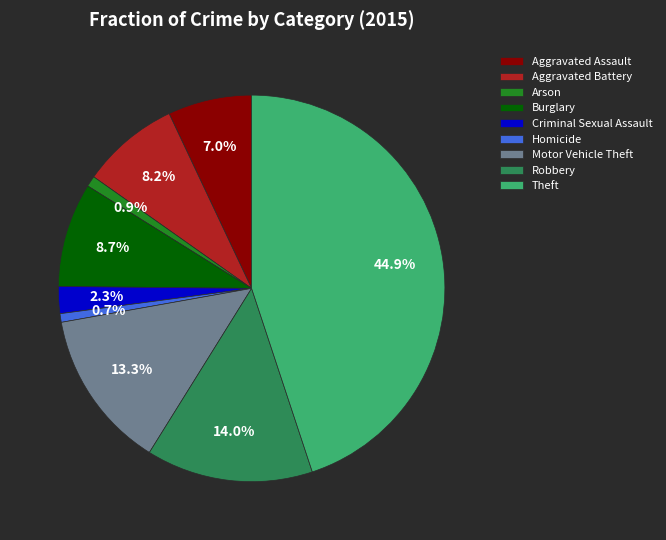

Combined, do Burglary and Robbery account for over 50%?

No